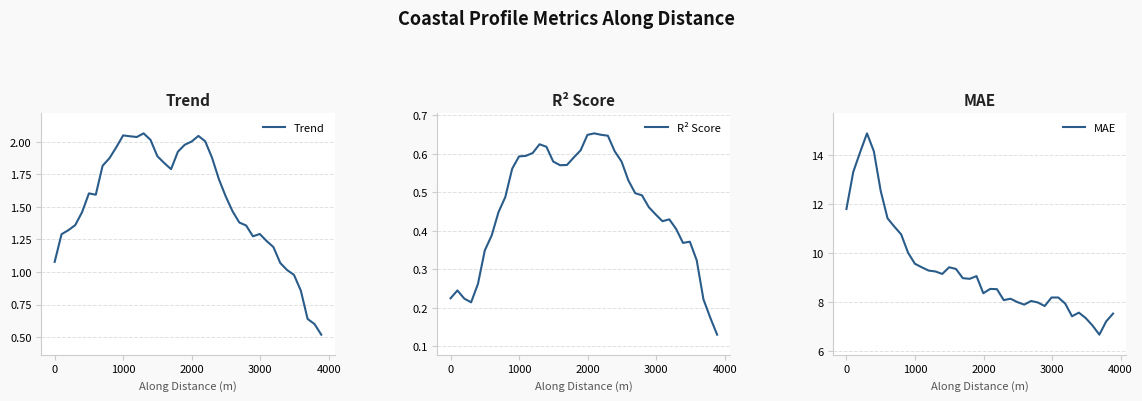

What is the maximum value for MAE?

14.9